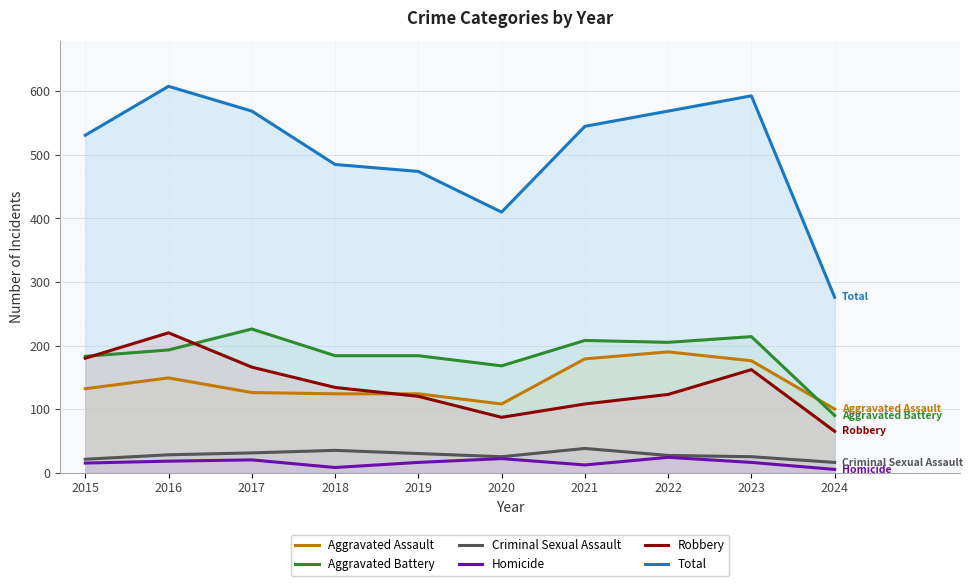

The value of Homicide at 2016 is 18. True or false?

True